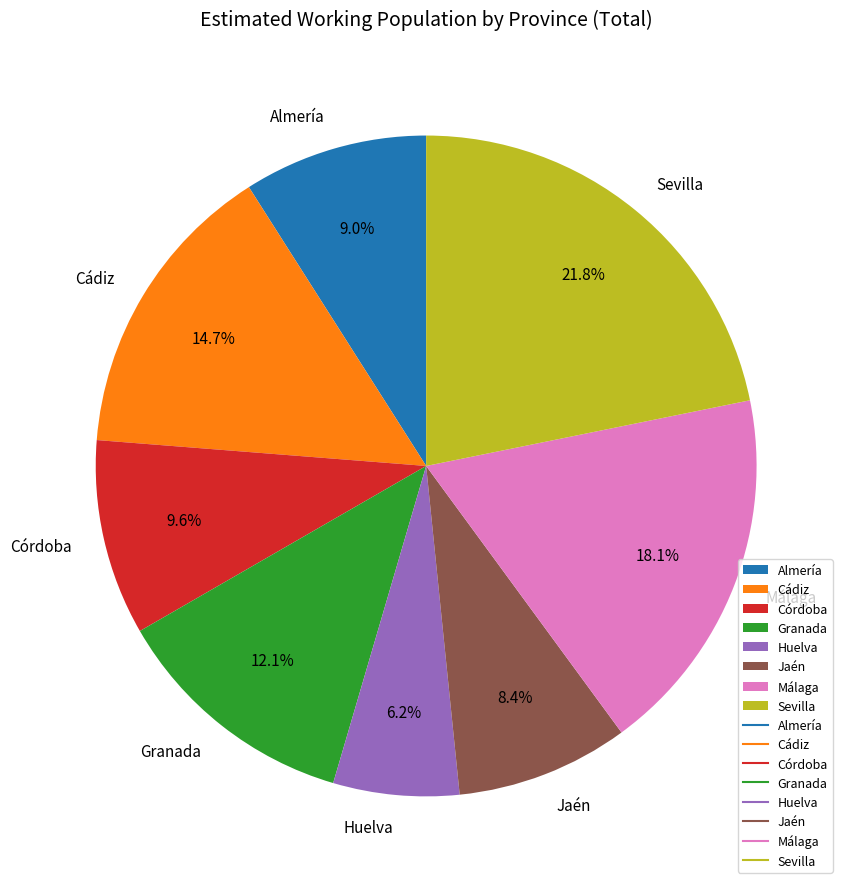

Do Cádiz and Almería together represent more than half of the pie?

No